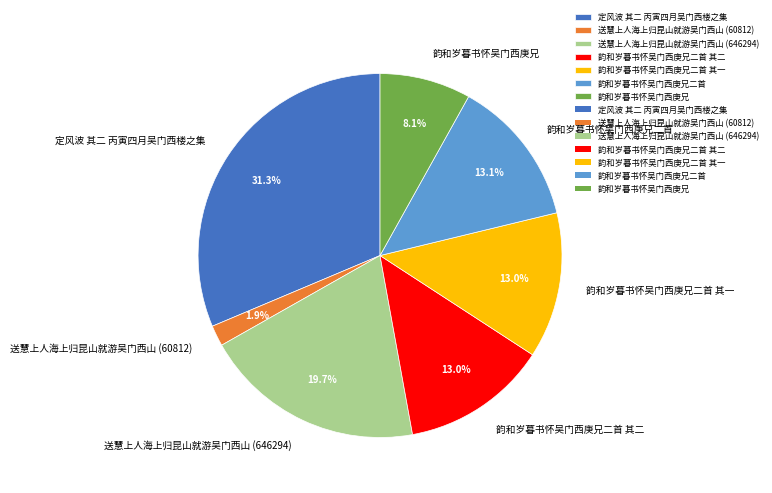

To the nearest percent, what percentage of the pie is 韵和岁暮书怀吴门西庚兄?

8%